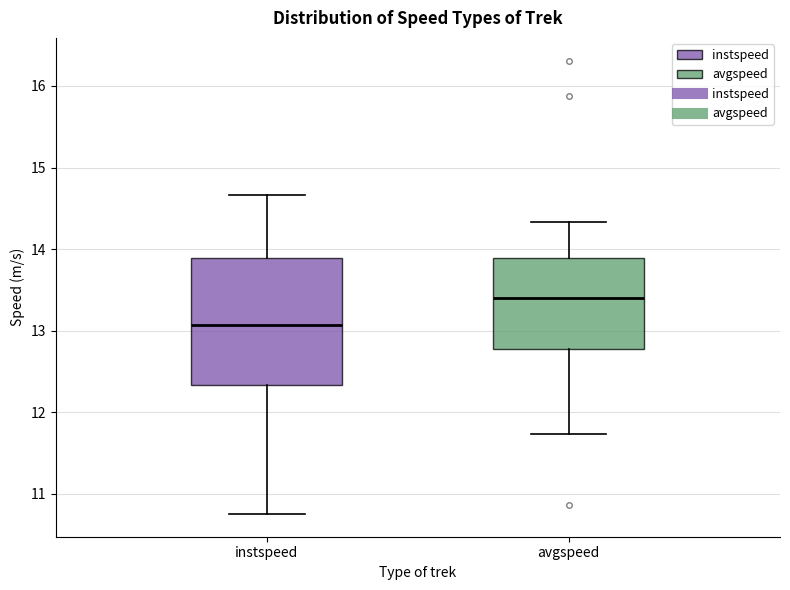

Which box has the highest median line?

avgspeed